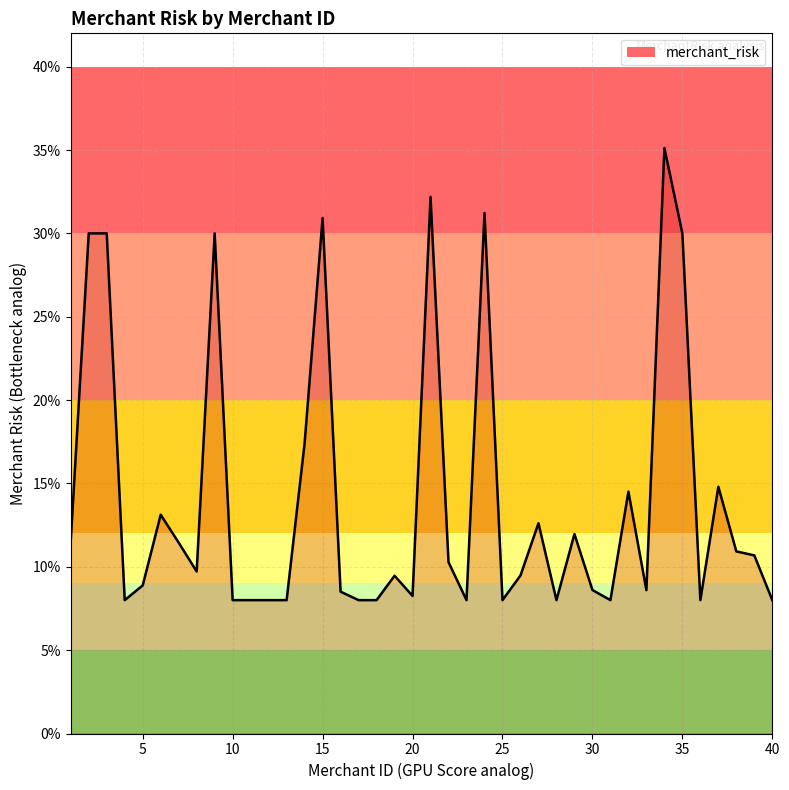

True or false: there are more than 2 points higher than both neighbors.

True